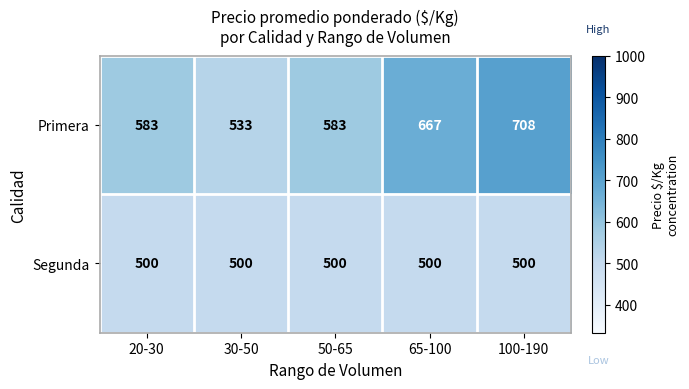

The value of Primera at 30-50 is 533. True or false?

True